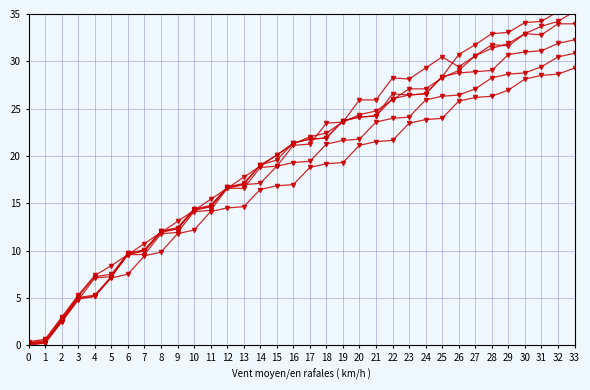

How many lines are shown in the chart?

6